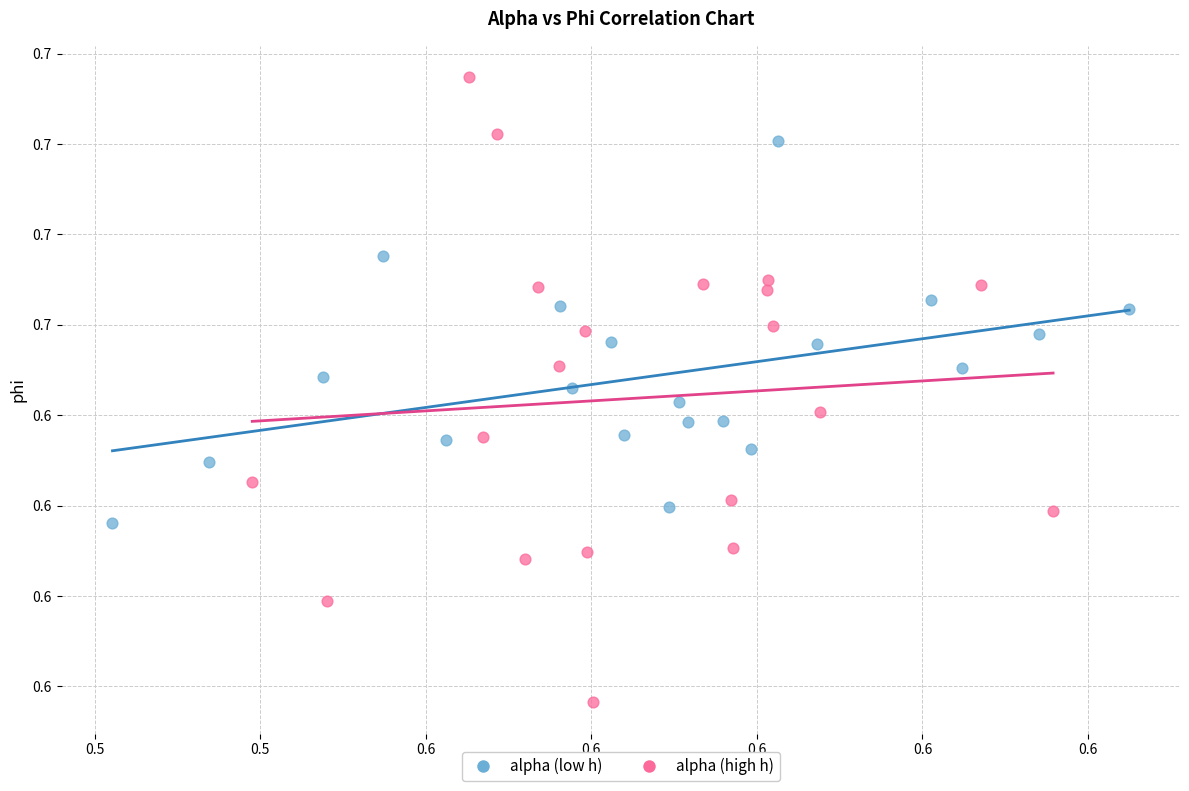

What are all the series names shown in the legend?

alpha (low h), alpha (high h)